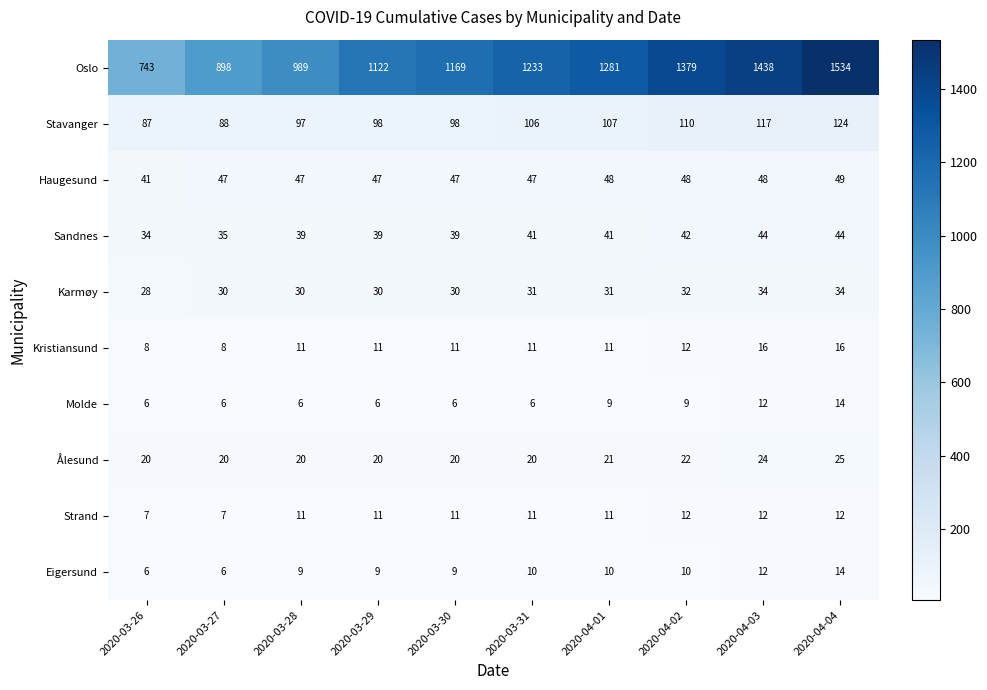

What is the highest value of the Eigersund series?

14